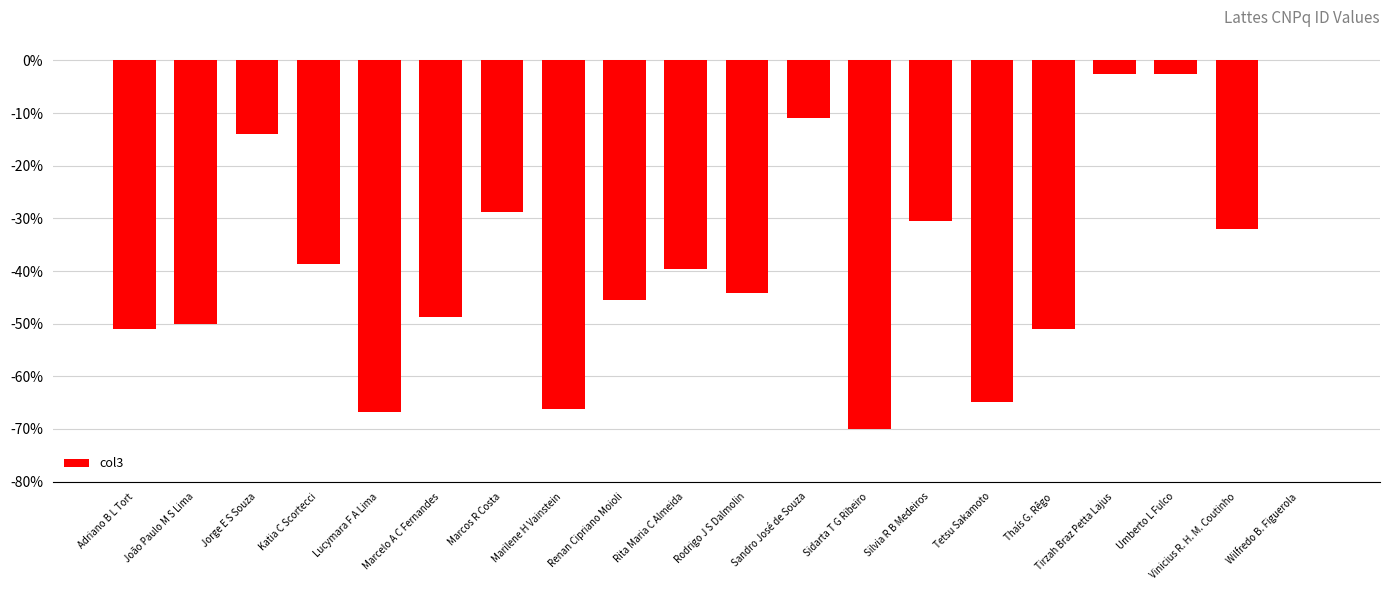

What is the approximate value at Tirzah Braz Petta Lajus?

-2.5